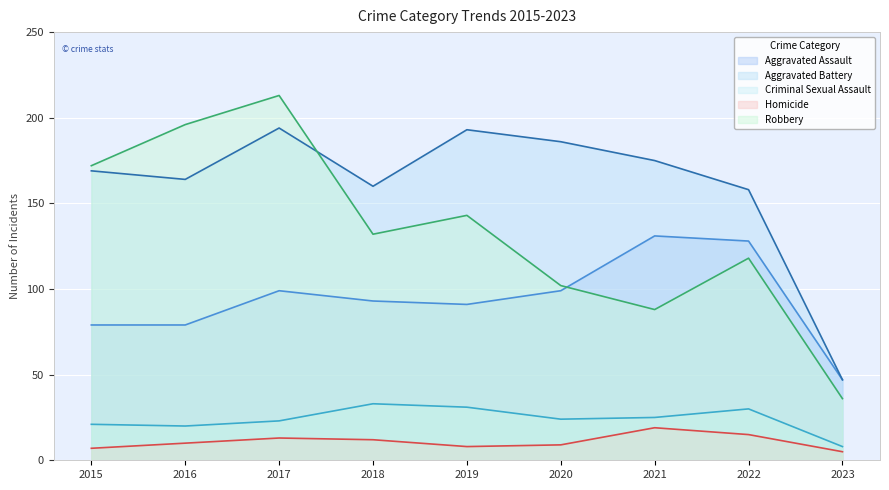

What is the difference between the maximum and minimum values in the Criminal Sexual Assault series?

25